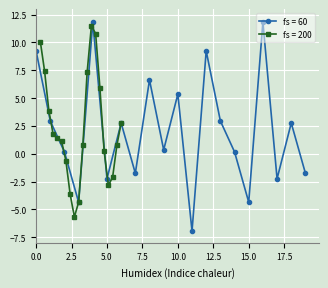

What is the minimum value for fs = 60?

-6.9